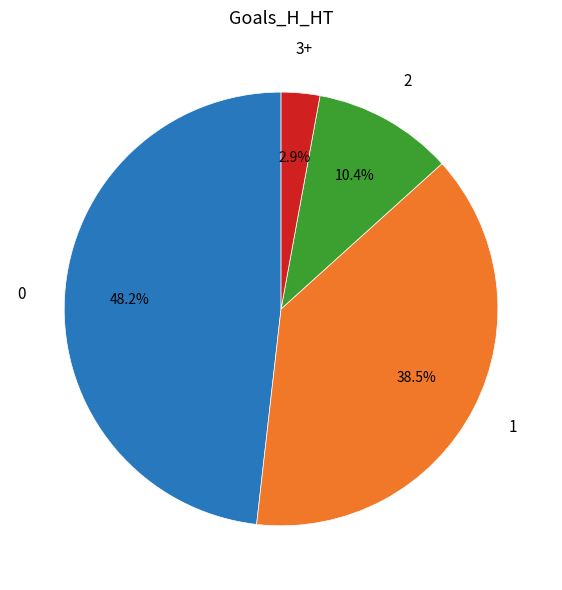

Is there any slice that represents more than half of the pie?

No